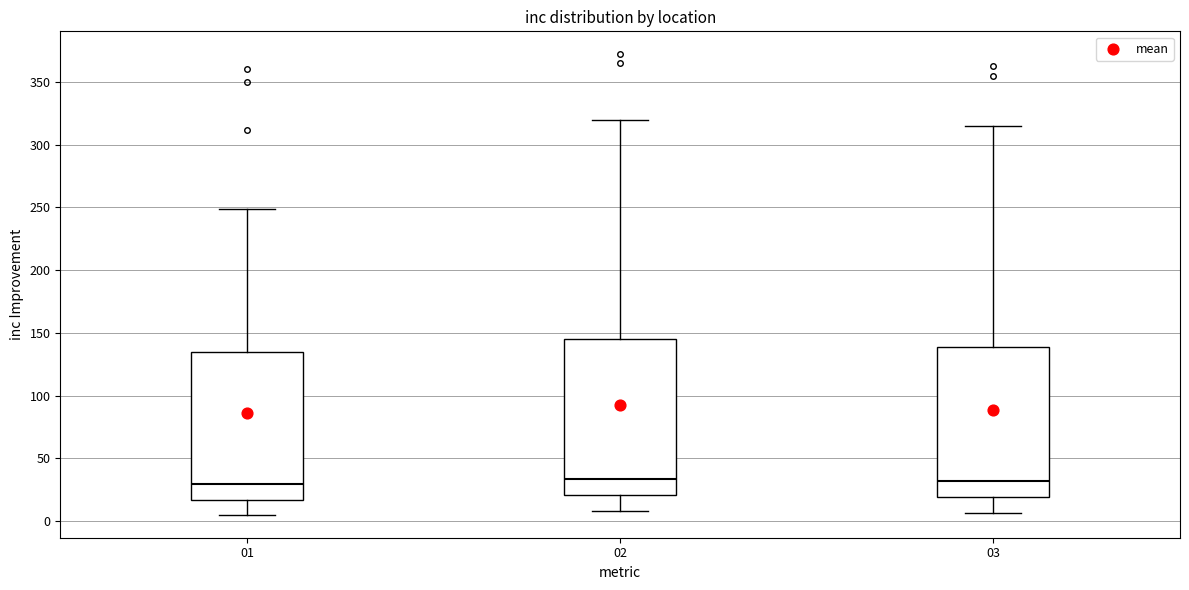

Reading left to right, transcribe this box plot: for each box, give where its median line is, the range the box spans, and where its two whiskers end, as read against the y-axis. The values are not printed on the chart, so give them approximately, as read against the axis.

01: median 30, box 15 to 135, whiskers 5 to 250
02: median 35, box 20 to 145, whiskers 10 to 320
03: median 30, box 20 to 140, whiskers 5 to 315